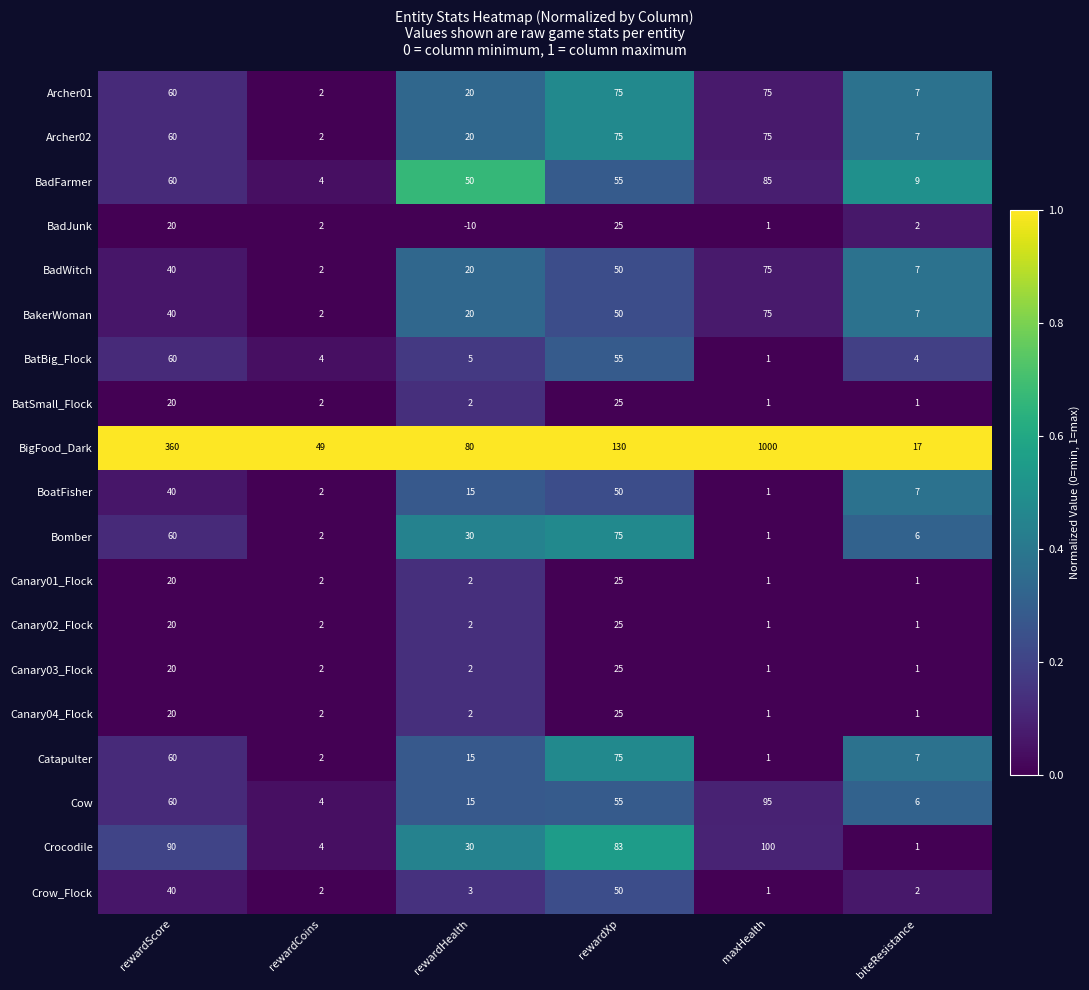

Is it true that BadWitch equals 11 at rewardScore?

False